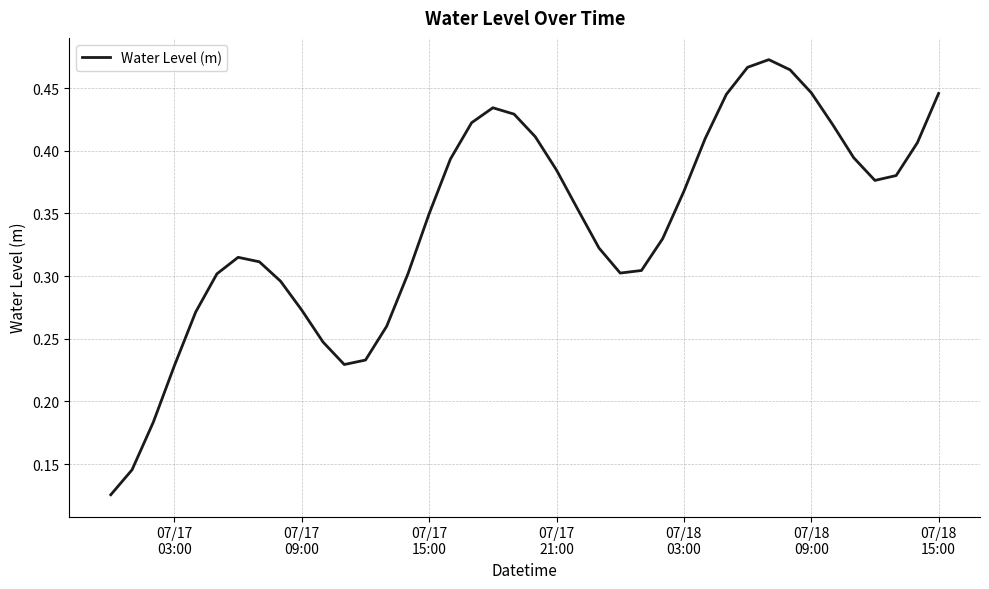

How many values are between 0 and 1?

40